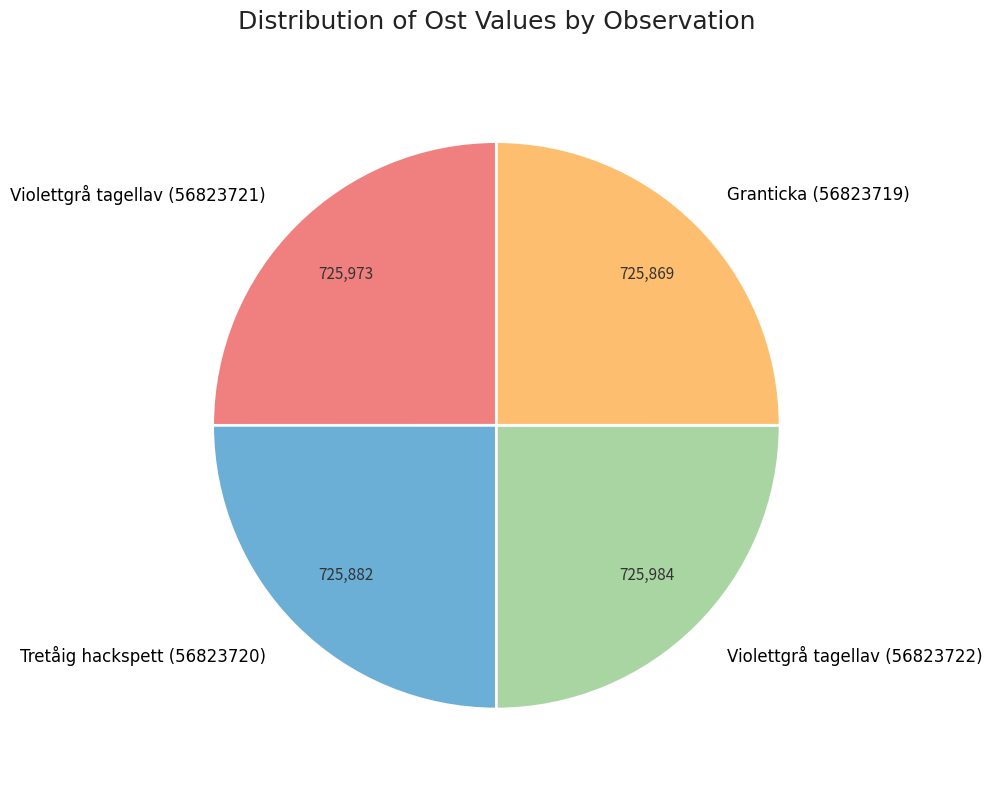

The Violettgrå tagellav (56823721) slice represents 25% of the pie. True or false?

True